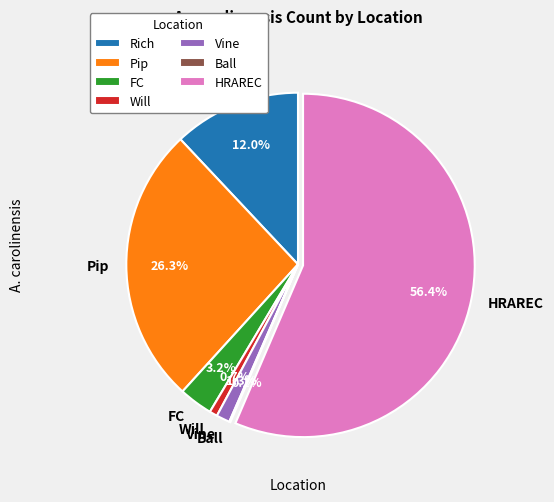

Between FC and Vine, which is larger?

FC